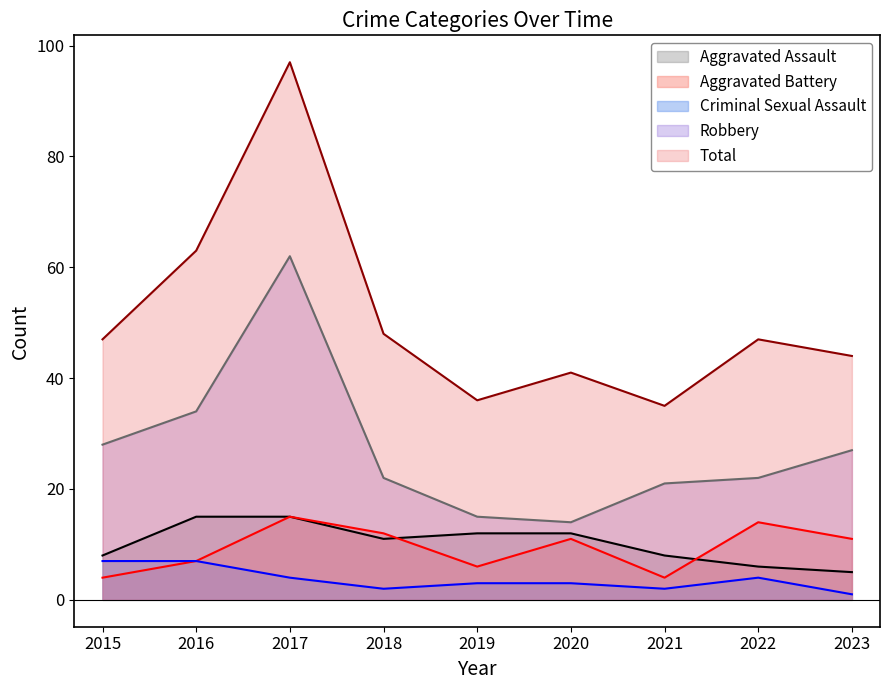

The Aggravated Assault series shows 6 at 2022. True or false?

True